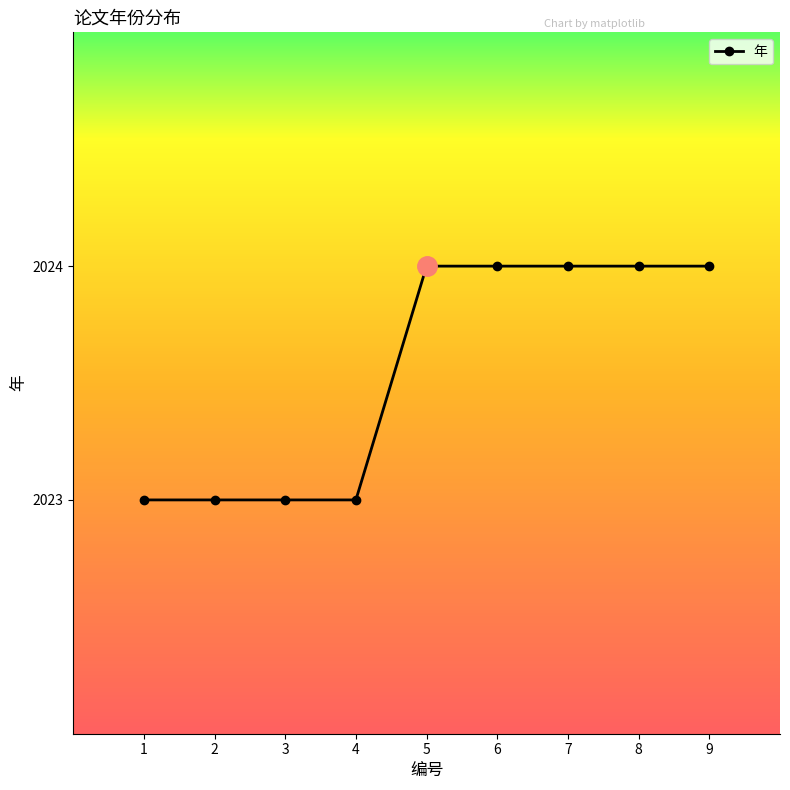

Between 5 and 1, which is larger?

5